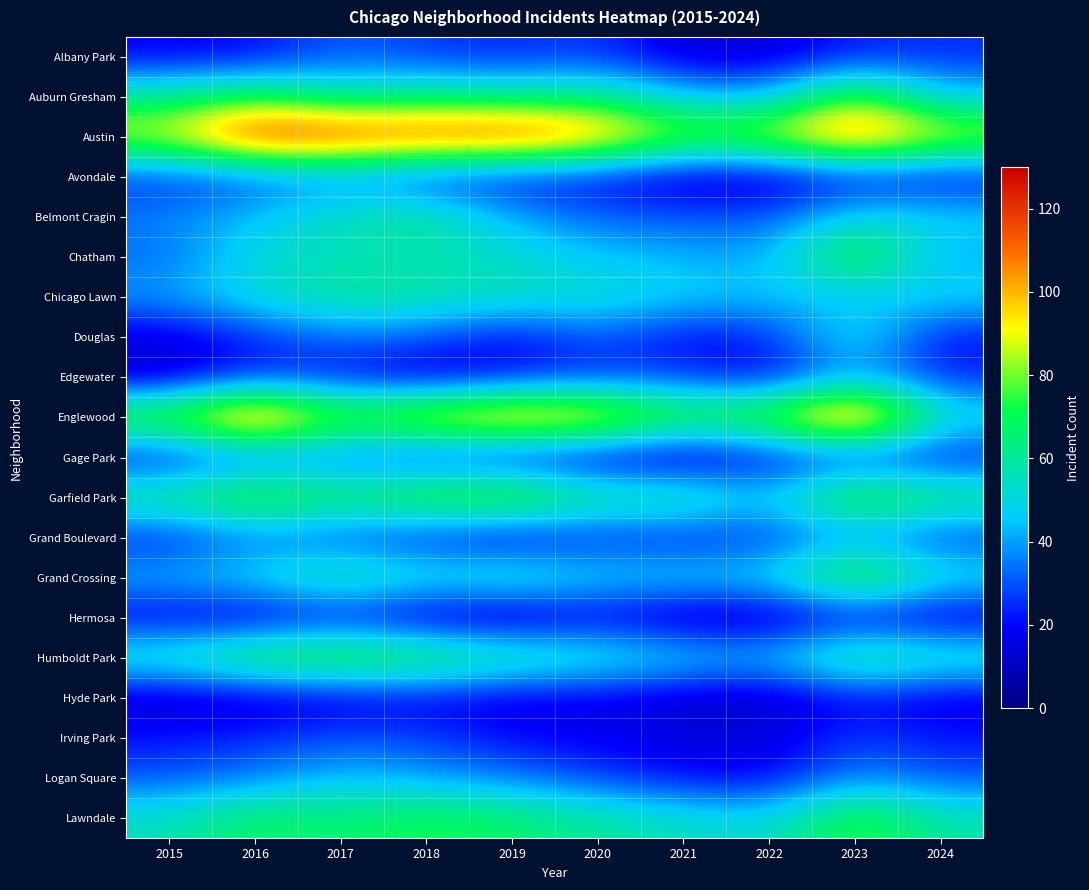

At which category does the chart reach its peak across all series?

2016